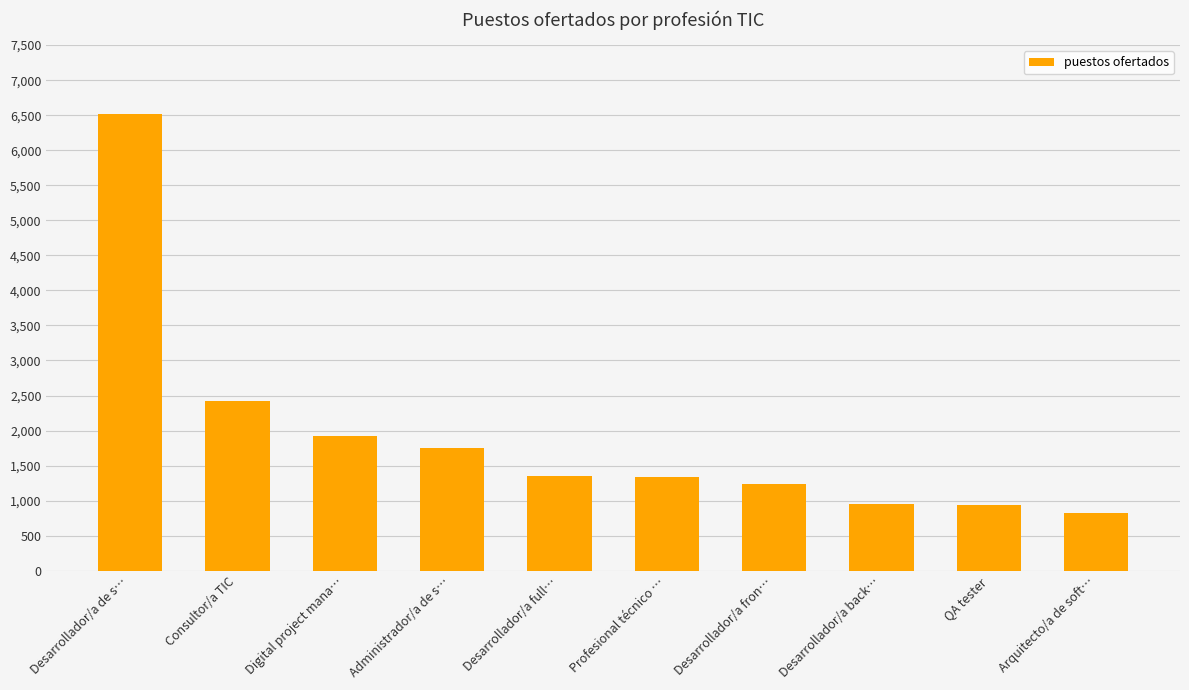

The value at Desarrollador/a de s… is 10092. True or false?

False